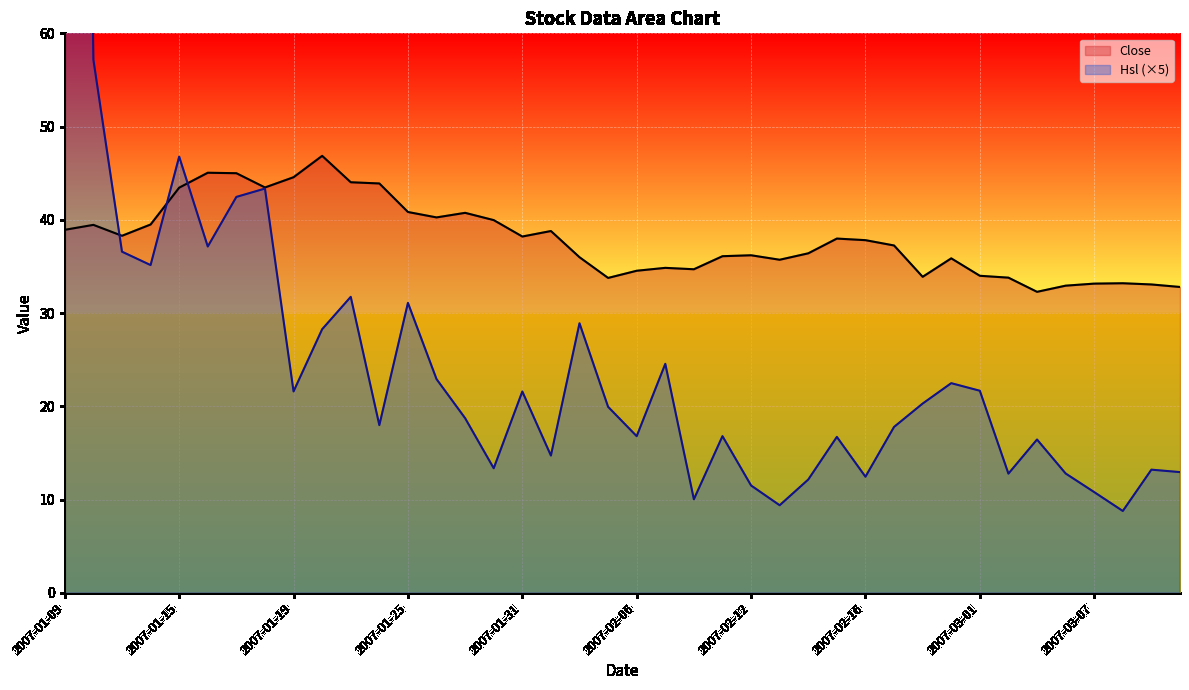

Reading left to right, what are all the values shown in this chart?

Close: 38.9	39.5	38.3	39.5	43.5	45.0	45.0	43.5	44.6	46.9	44.0	43.9	40.8	40.3	40.8	40.0	38.2	38.8	36.0	33.8	34.5	34.9	34.7	36.1	36.2	35.7	36.4	38.0	37.8	37.2	33.9	35.9	34.0	33.8	32.3	32.9	33.2	33.2	33.1	32.8
Hsl (×5): 265.8	57.2	36.6	35.1	46.8	37.1	42.5	43.4	21.6	28.3	31.7	18.0	31.1	22.9	18.7	13.4	21.6	14.7	28.9	19.9	16.8	24.6	10.0	16.8	11.5	9.4	12.1	16.7	12.5	17.8	20.3	22.5	21.7	12.8	16.4	12.8	10.8	8.8	13.2	12.9